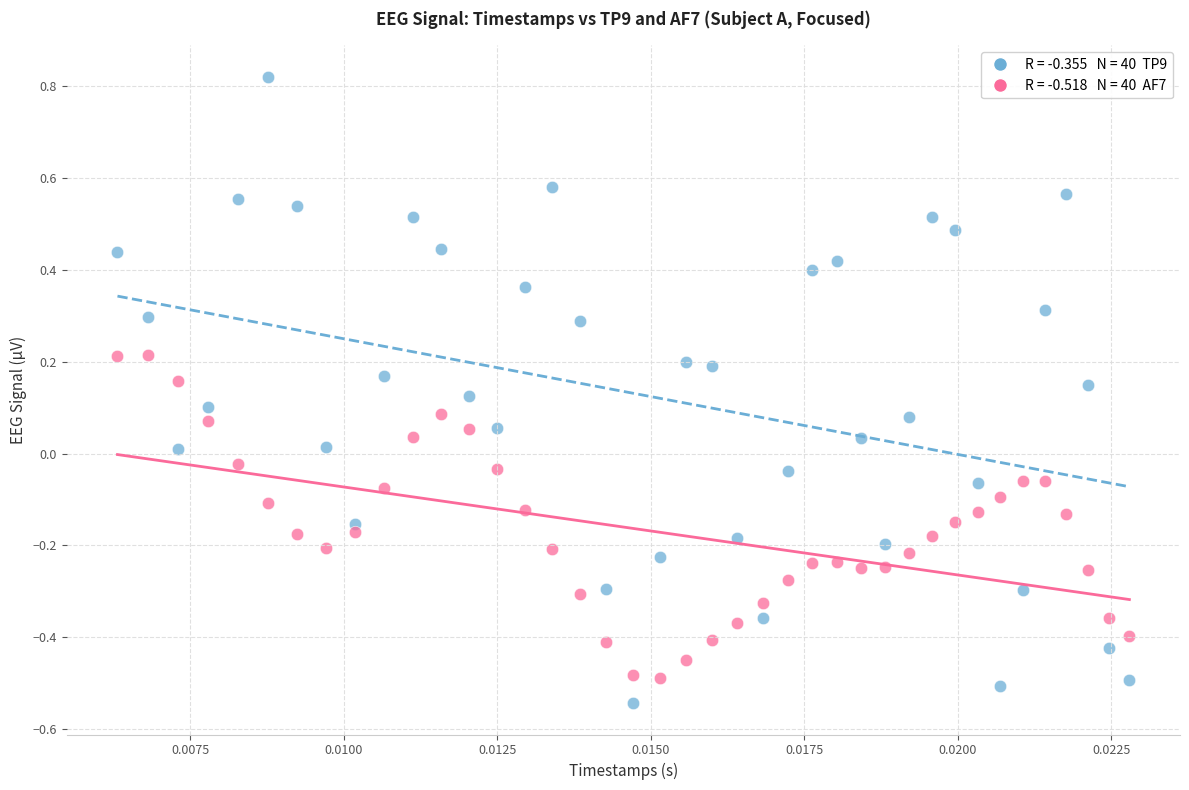

Across all data points, what is the range of Y values (max minus min)?

1.4